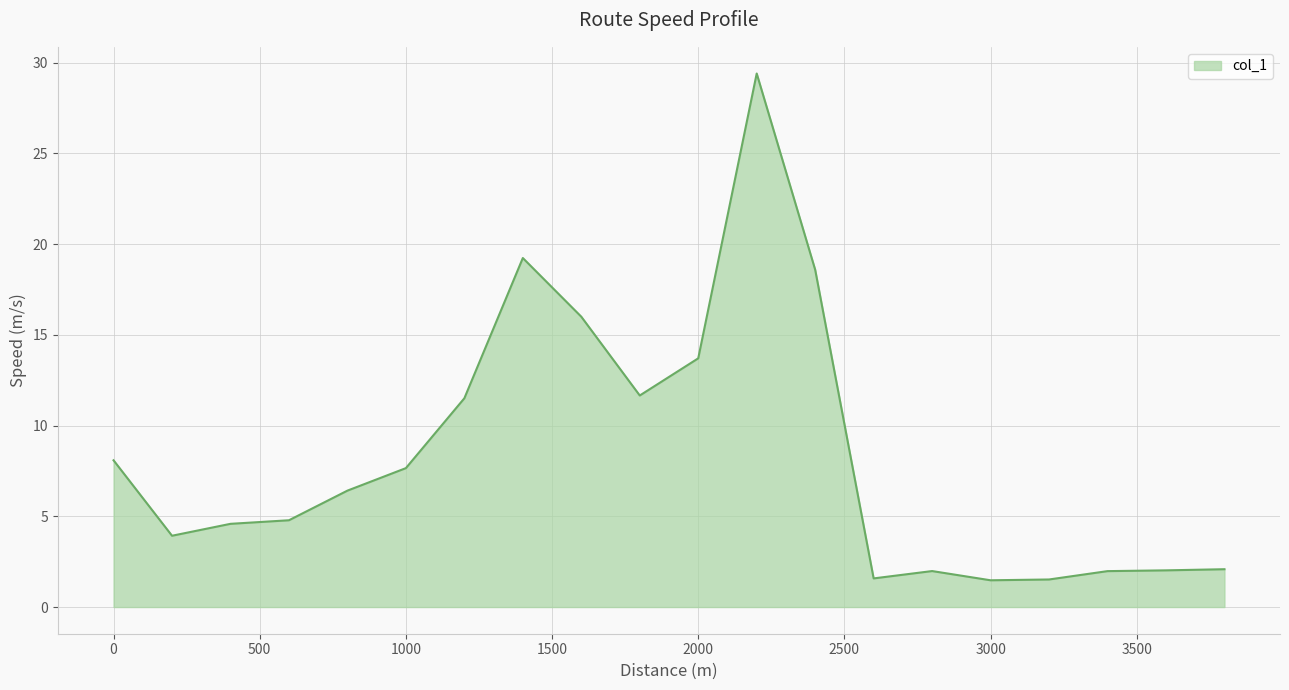

What is the average value?

8.4